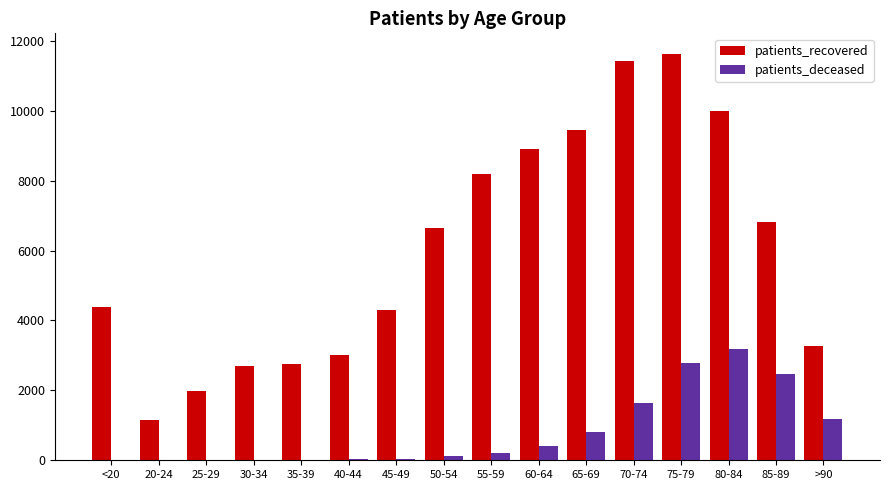

Between 20-24 and 80-84, which series saw the biggest shift?

patients_recovered